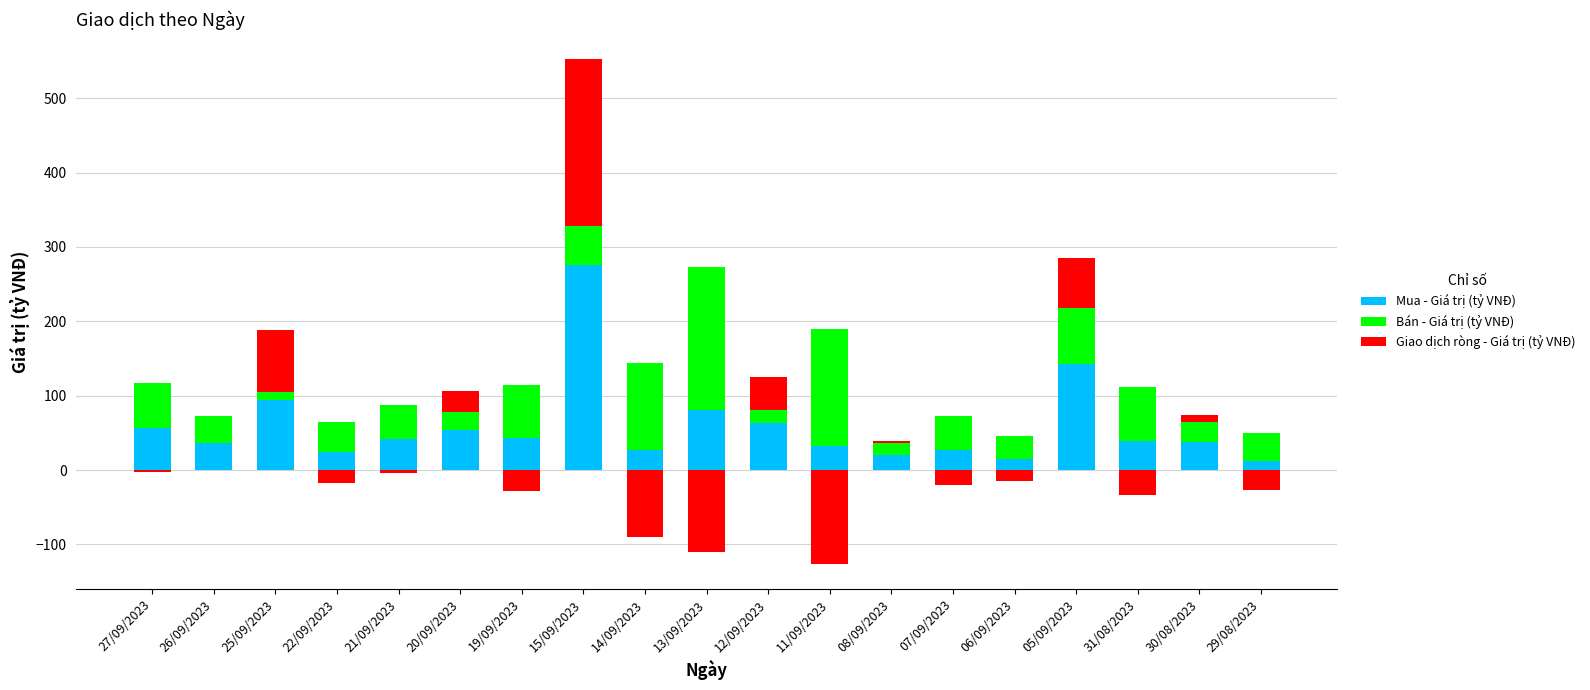

What is the label of the 8th bar from the right?

11/09/2023